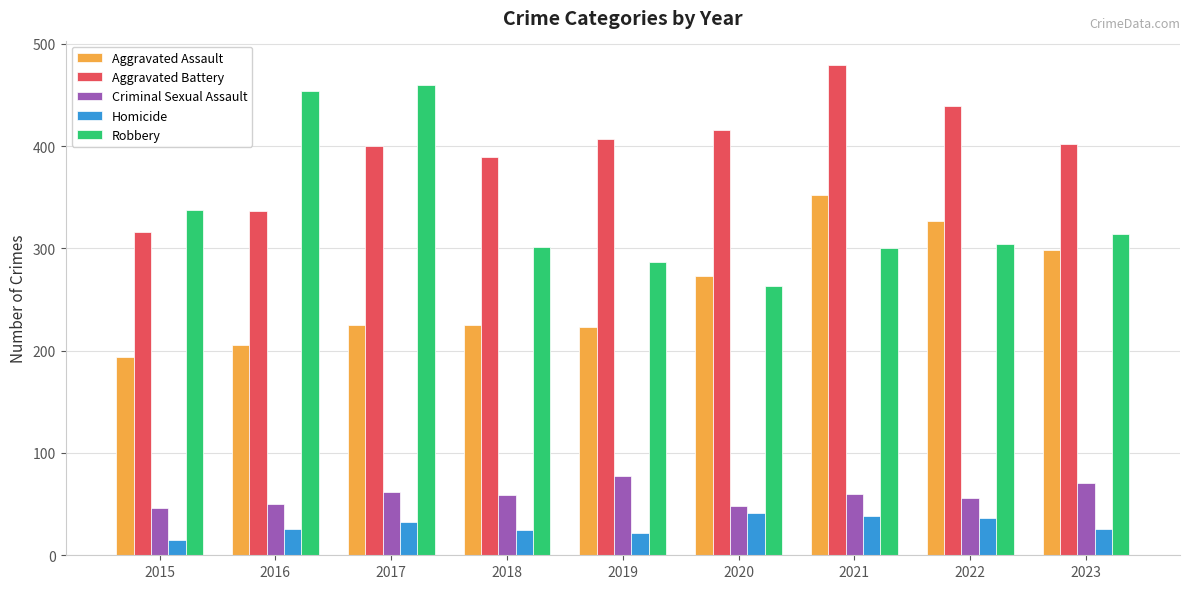

What is the value of the Aggravated Assault bar at the 3rd from the left?

225